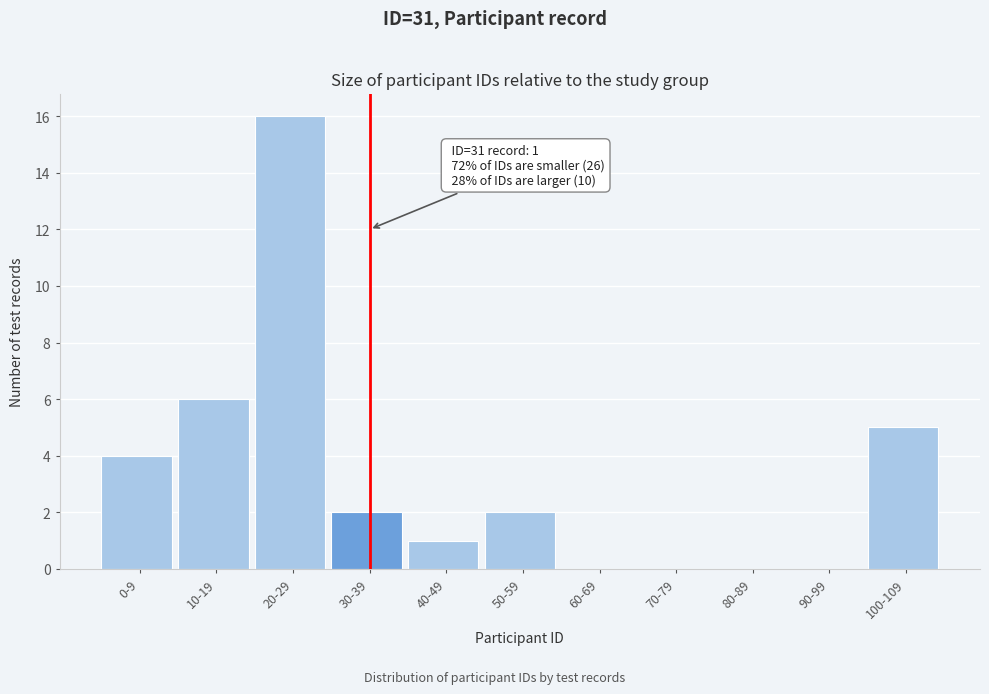

Reading left to right, extract all data points from this chart.

0-9=4	10-19=6	20-29=16	30-39=2	40-49=1	50-59=2	60-69=0	70-79=0	80-89=0	90-99=0	100-109=5